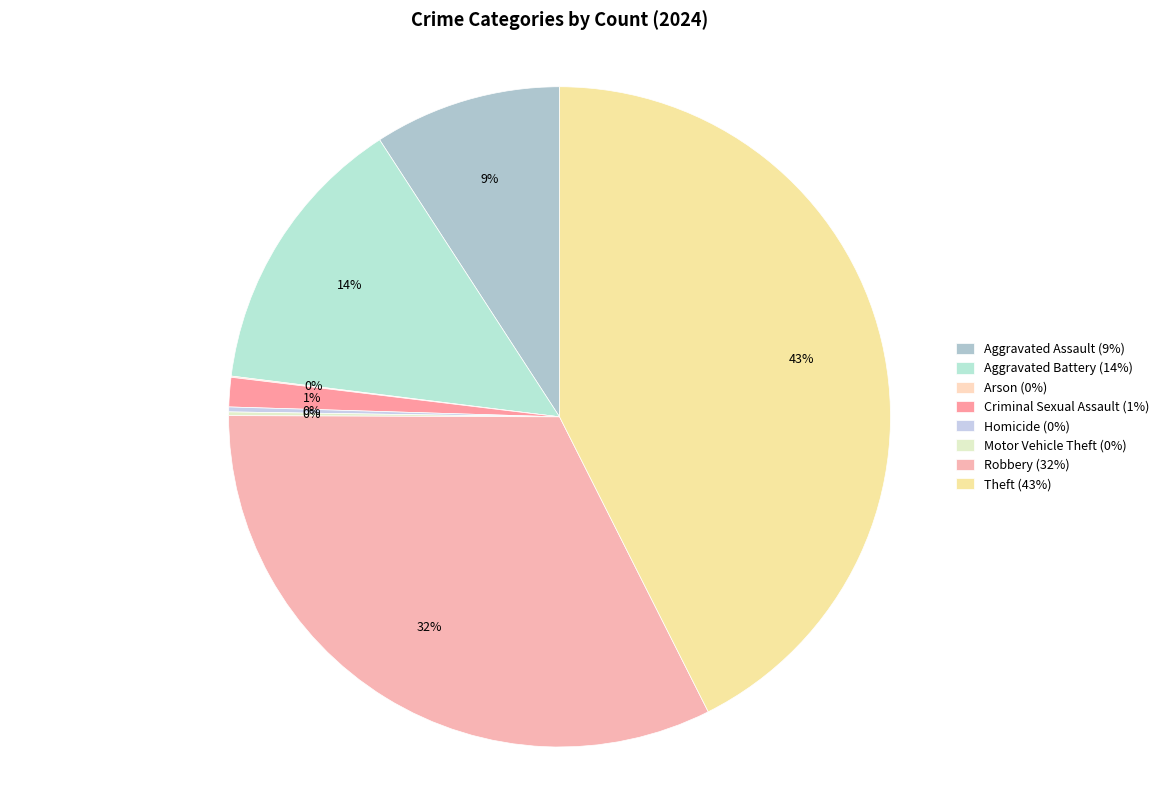

Rank the categories by value from highest to lowest.

Theft, Robbery, Aggravated Battery, Aggravated Assault, Criminal Sexual Assault, Homicide, Motor Vehicle Theft, Arson